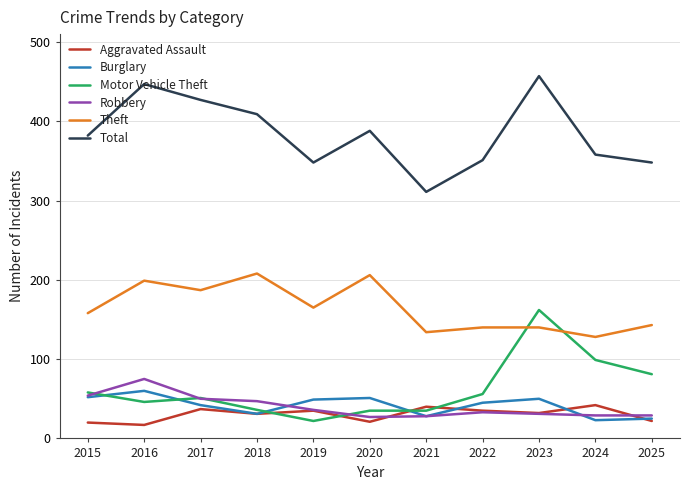

How many lines are shown in the chart?

6